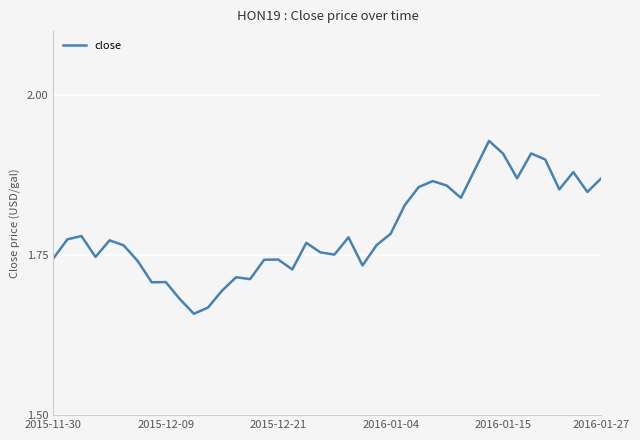

What is the difference between the maximum and minimum values?

0.3